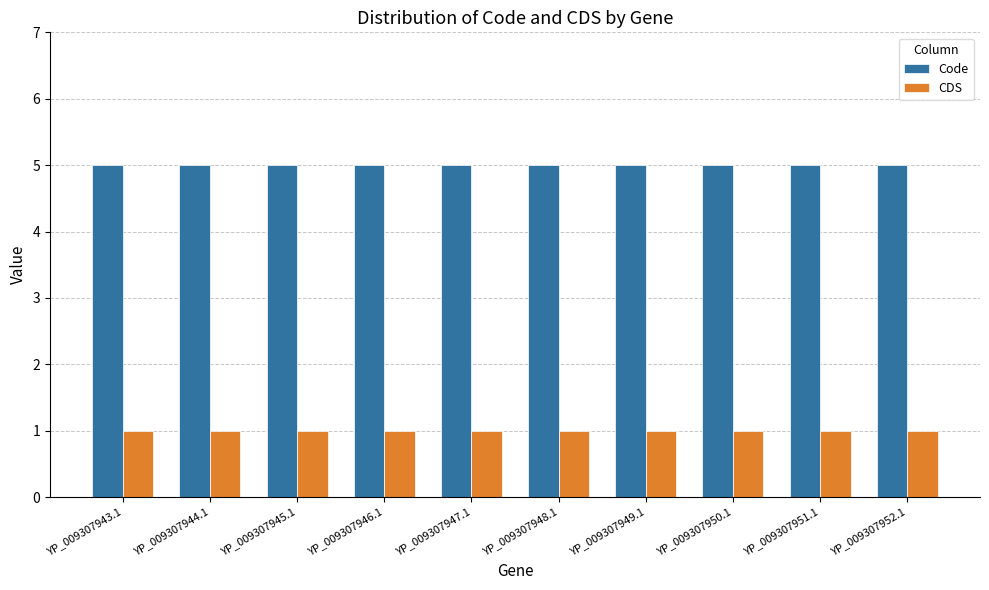

Read the Code value at YP_009307951.1.

5